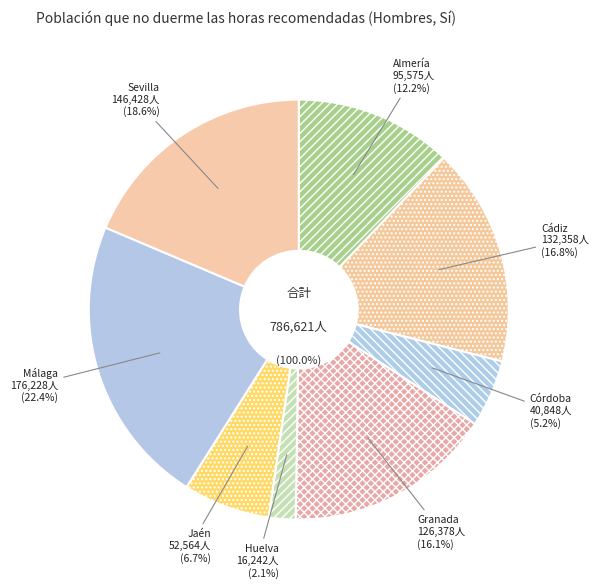

To the nearest percent, what is the combined percentage of Córdoba and Málaga?

28%